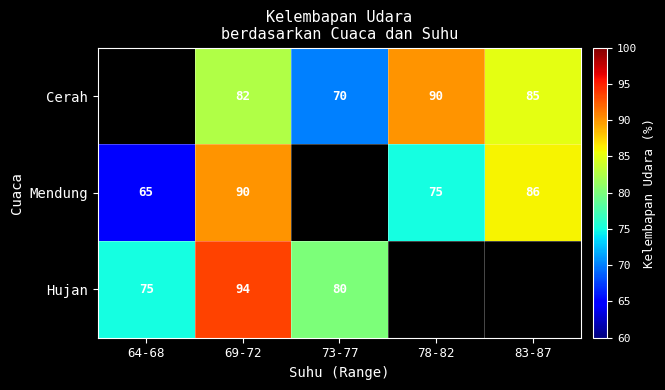

What is the smallest value displayed?

65.0